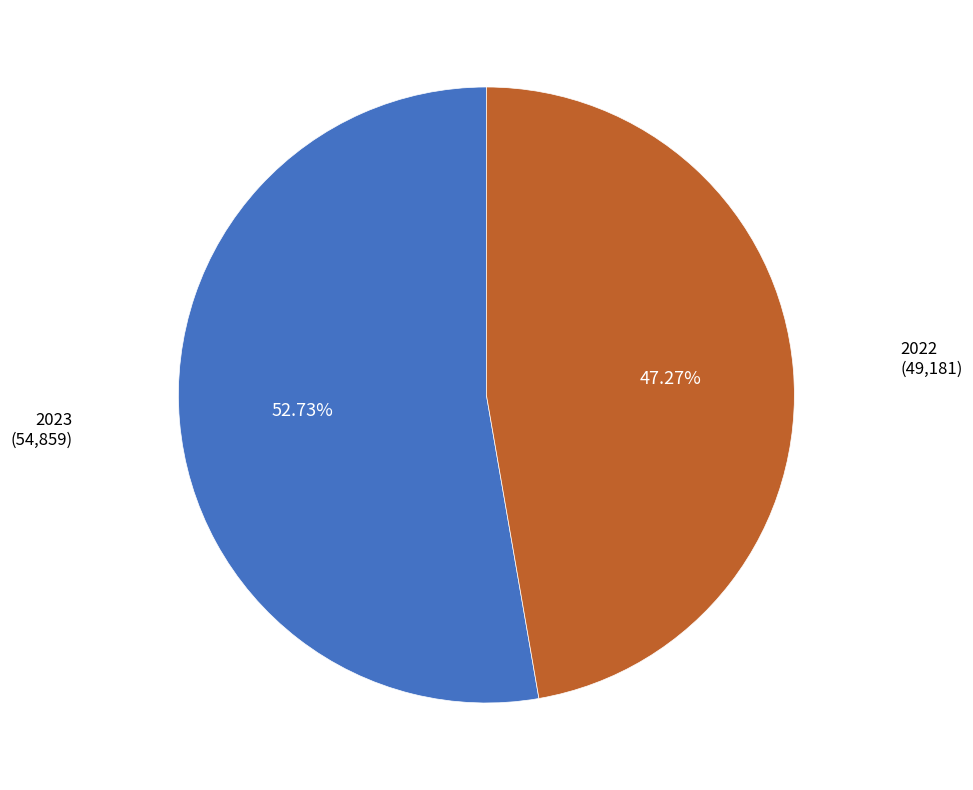

Count the number of slices in the pie.

2